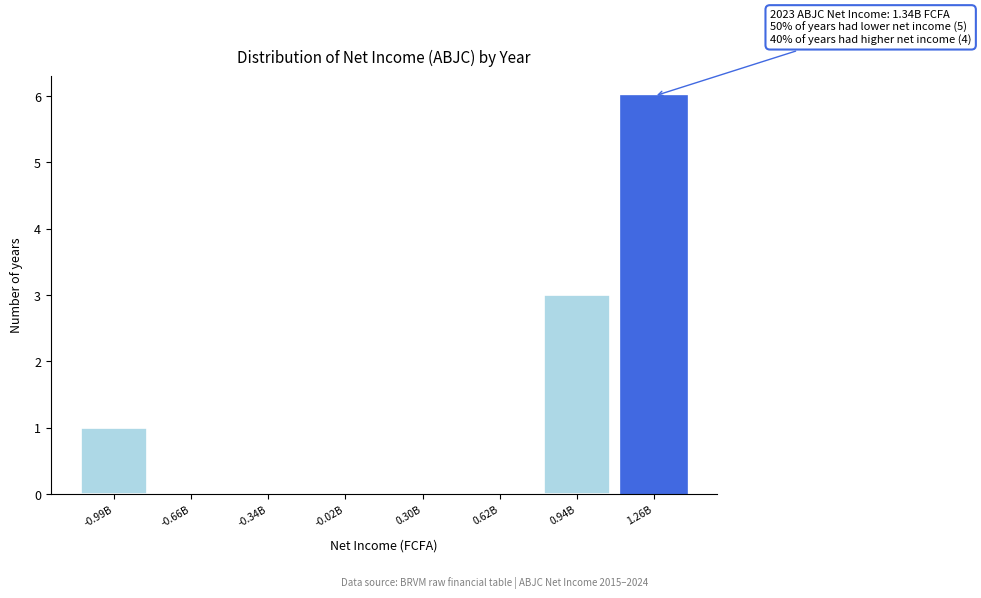

Reading left to right, what are all the values shown in this chart?

-0.99B=1	-0.66B=0	-0.34B=0	-0.02B=0	0.30B=0	0.62B=0	0.94B=3	1.26B=6